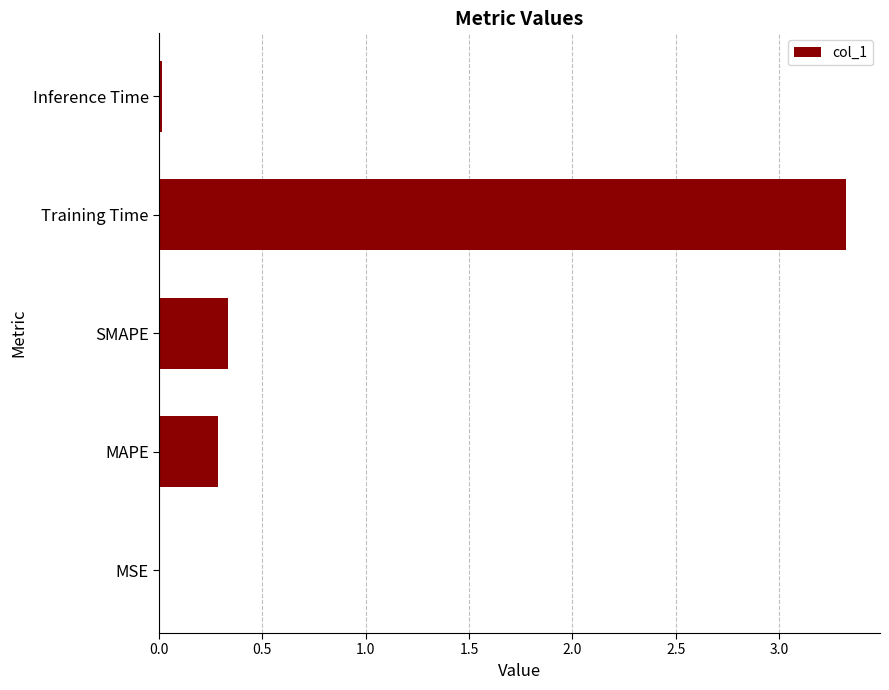

What is the change in value from SMAPE to Training Time?

+3.0